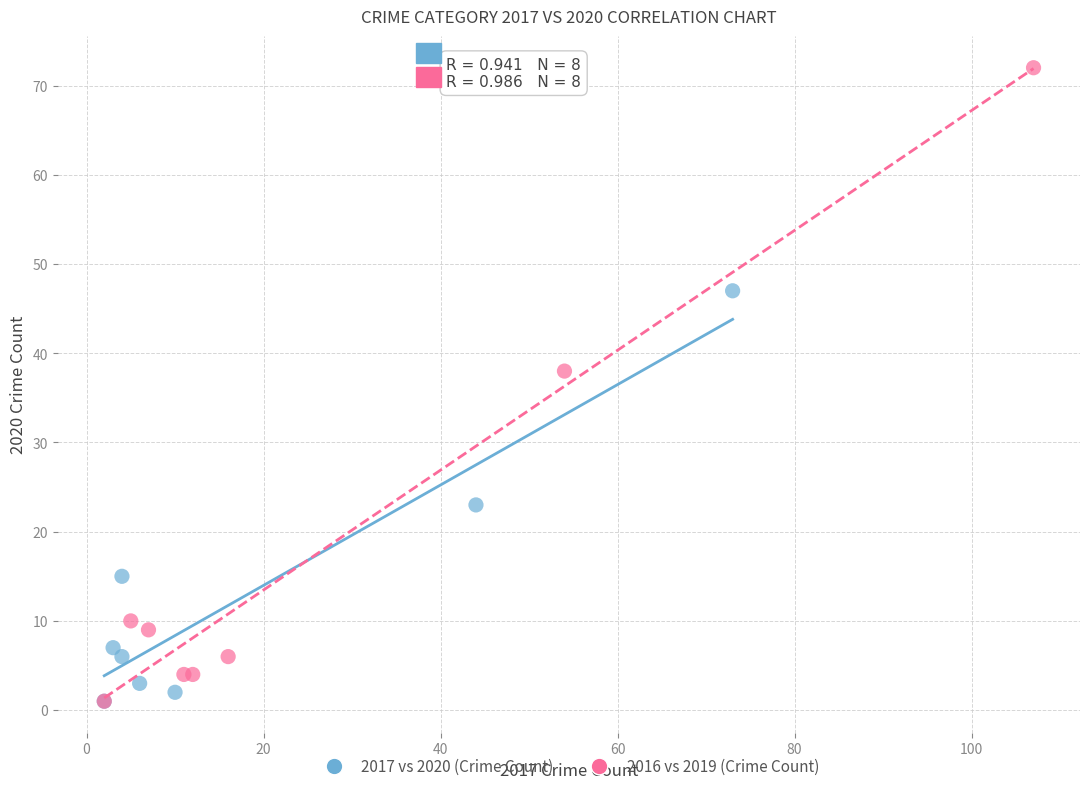

Which series has the widest spread of Y values?

2016 vs 2019 (Crime Count)